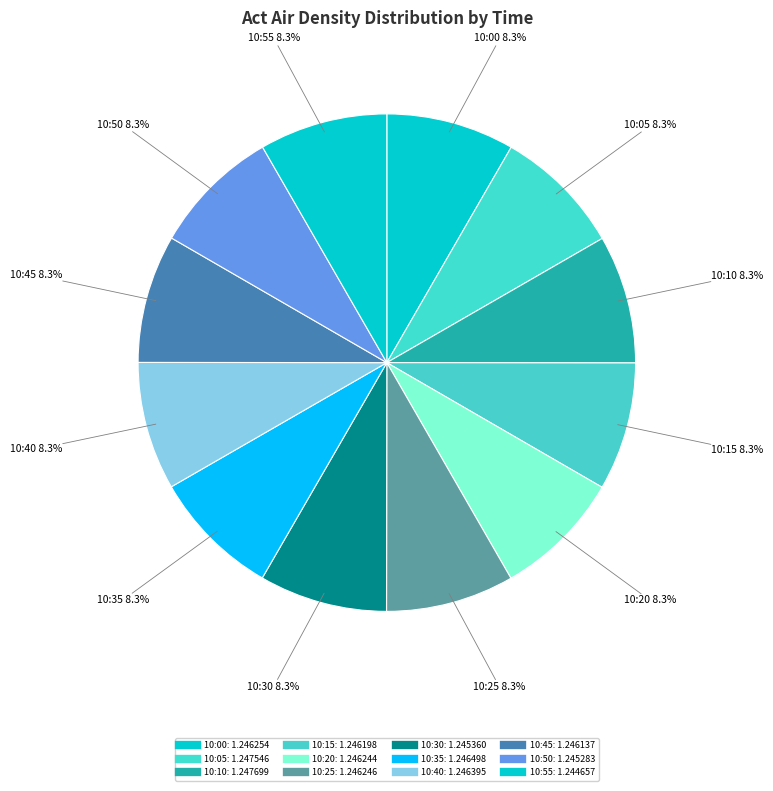

Is there a majority slice in this chart?

No